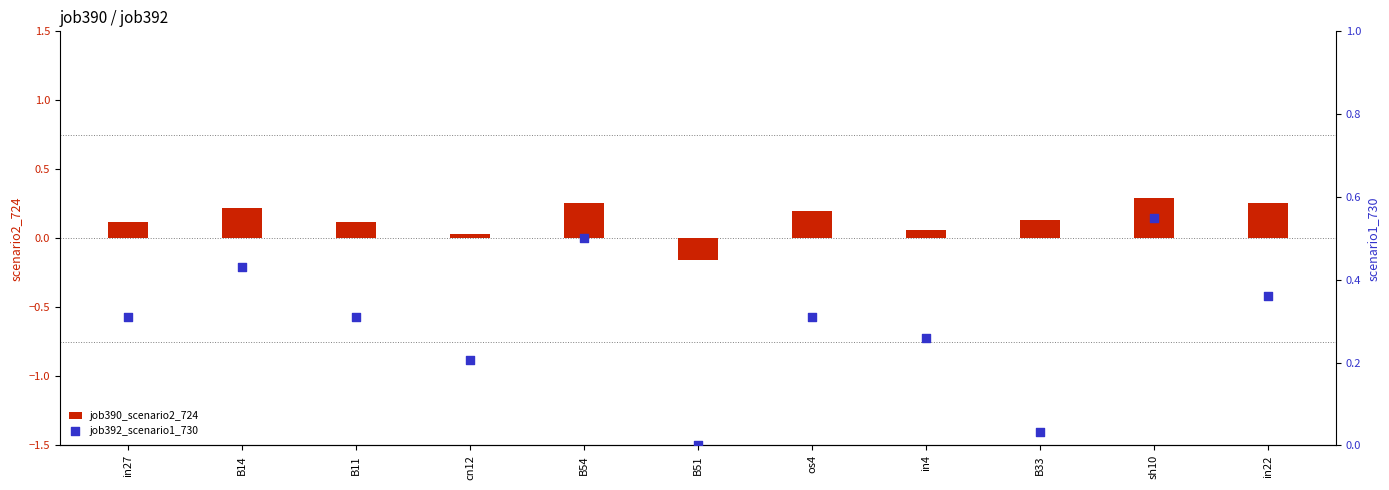

Is the value of job390_scenario2_724 at B33 greater than the value of job392_scenario1_730 at B54?

No